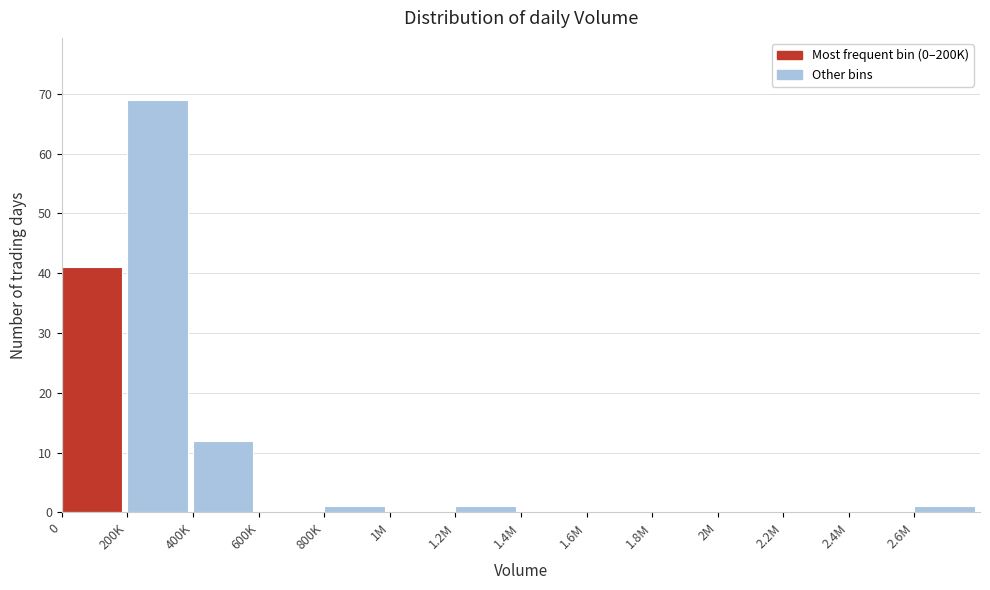

Reading left to right, transcribe all the data shown in this chart.

0=41	200K=69	400K=12	600K=0	800K=1	1M=0	1.2M=1	1.4M=0	1.6M=0	1.8M=0	2M=0	2.2M=0	2.4M=0	2.6M=1